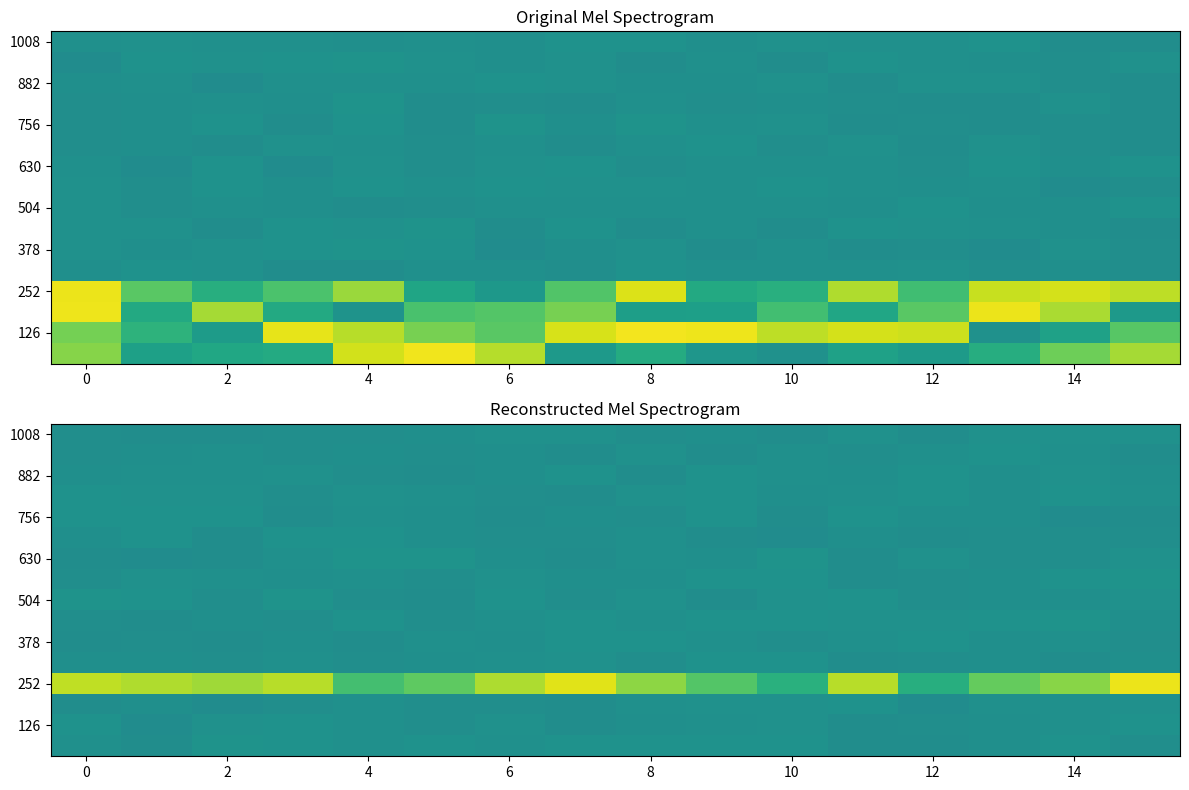

At which category does the chart reach its peak across all series?

15